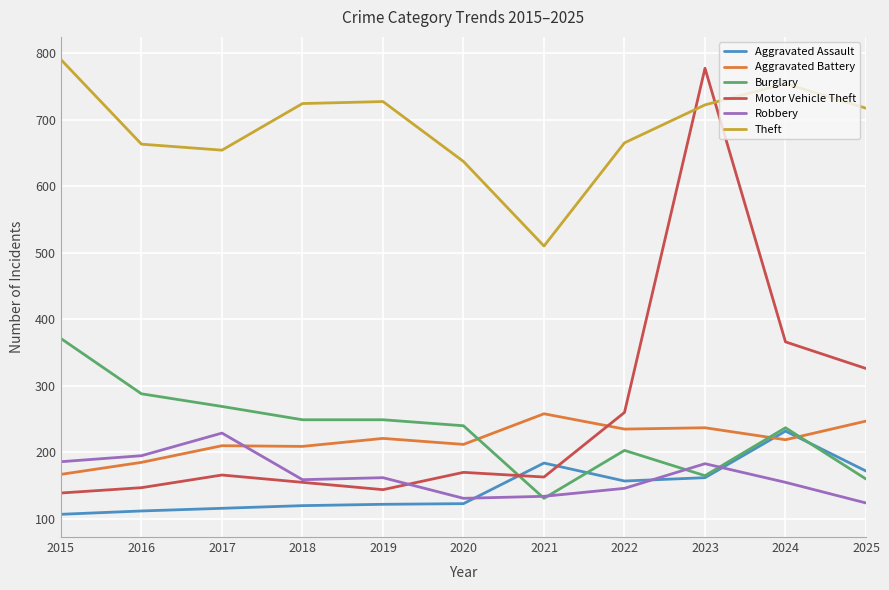

Which label corresponds to the largest value in the chart?

2015